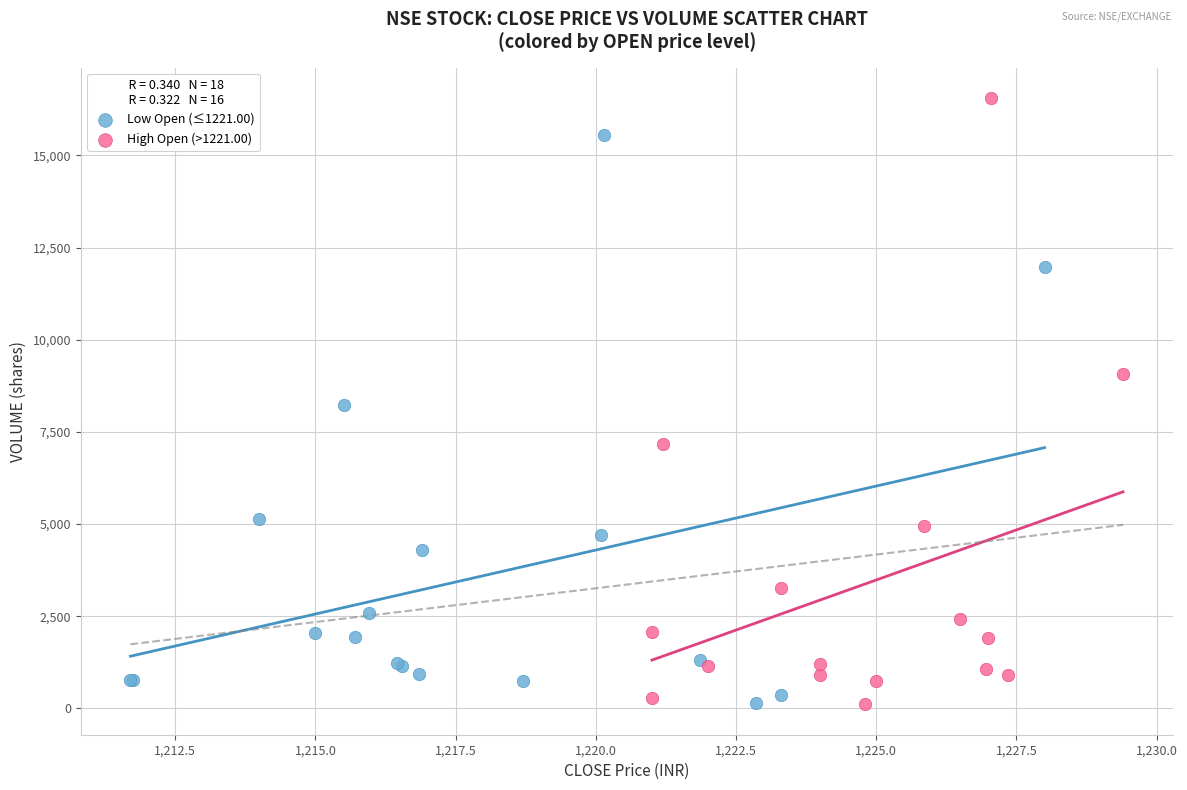

Which series reaches the maximum Y coordinate?

High Open (>1221.00)